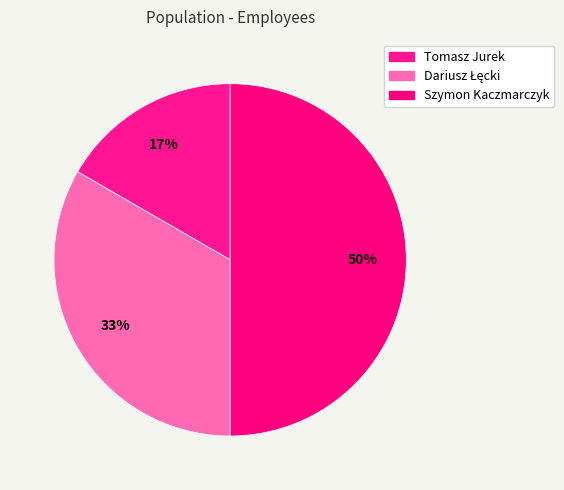

To the nearest percent, what portion does Tomasz Jurek represent?

17%